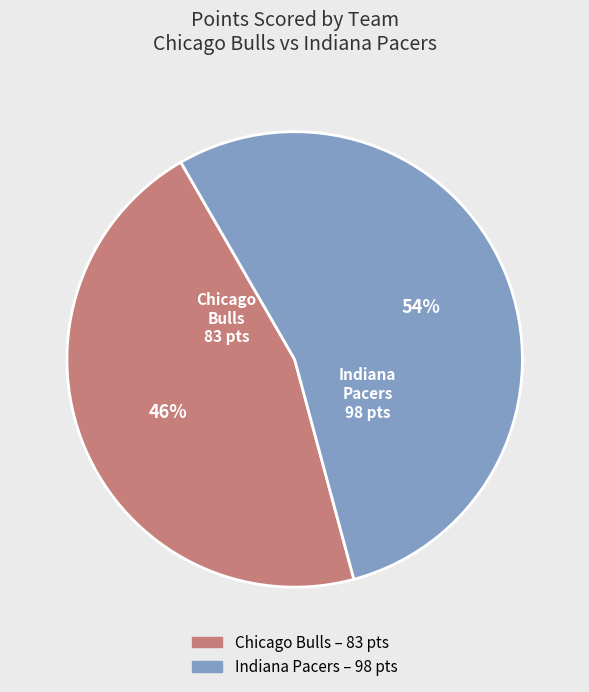

To the nearest percent, what is the average slice percentage?

50%